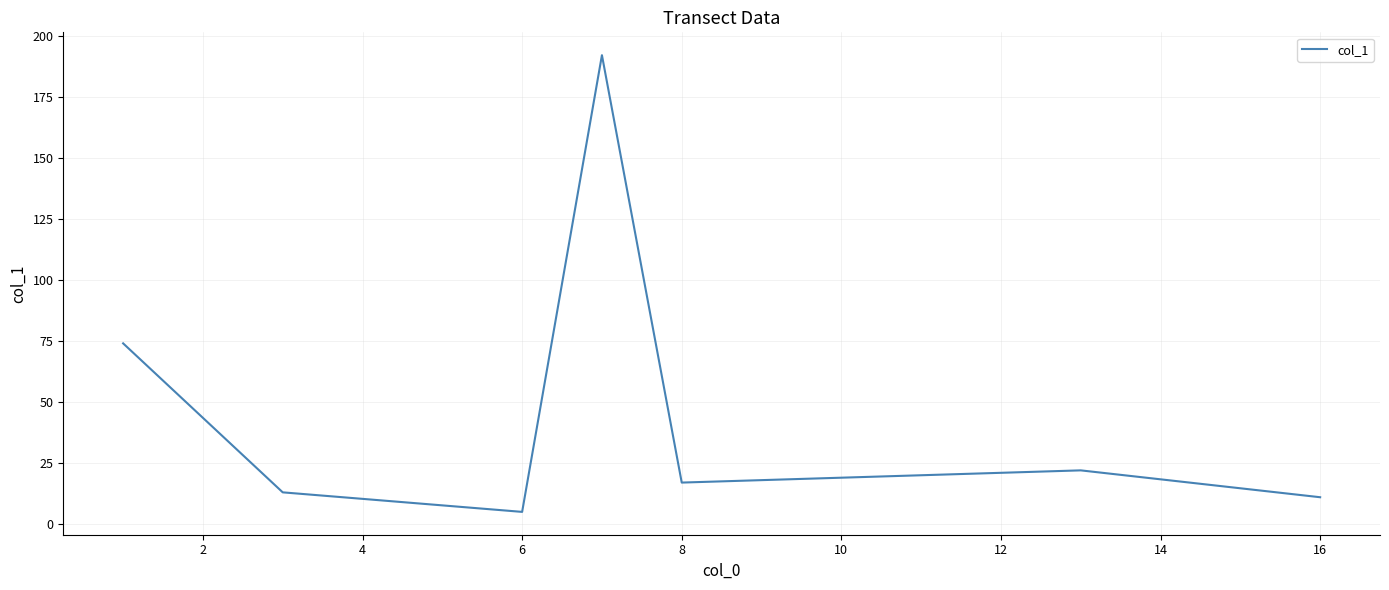

What is the minimum value shown in the chart?

5